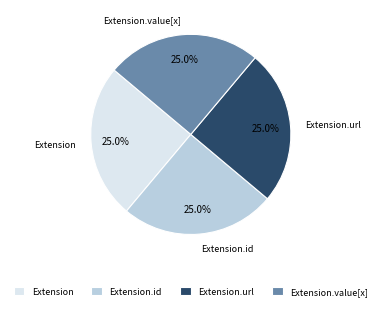

What is the total percentage of Extension.id and Extension.url?

50.0%